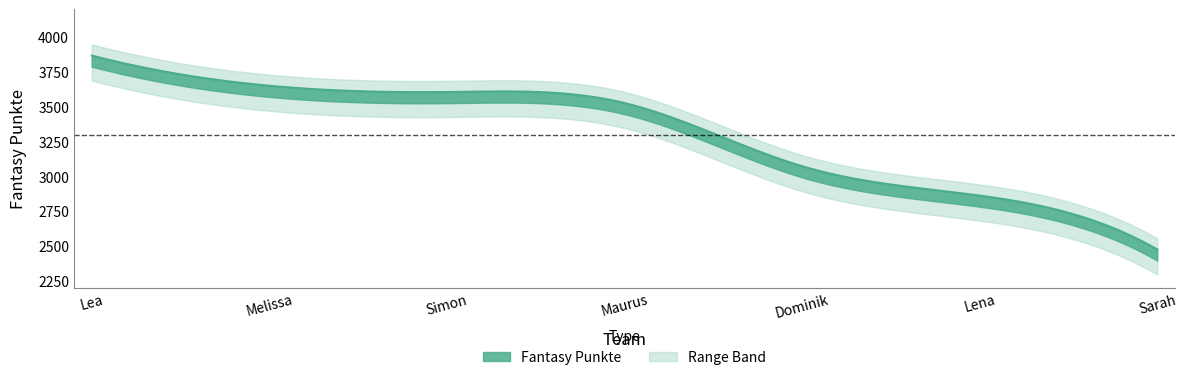

What is the smallest value displayed?

2476